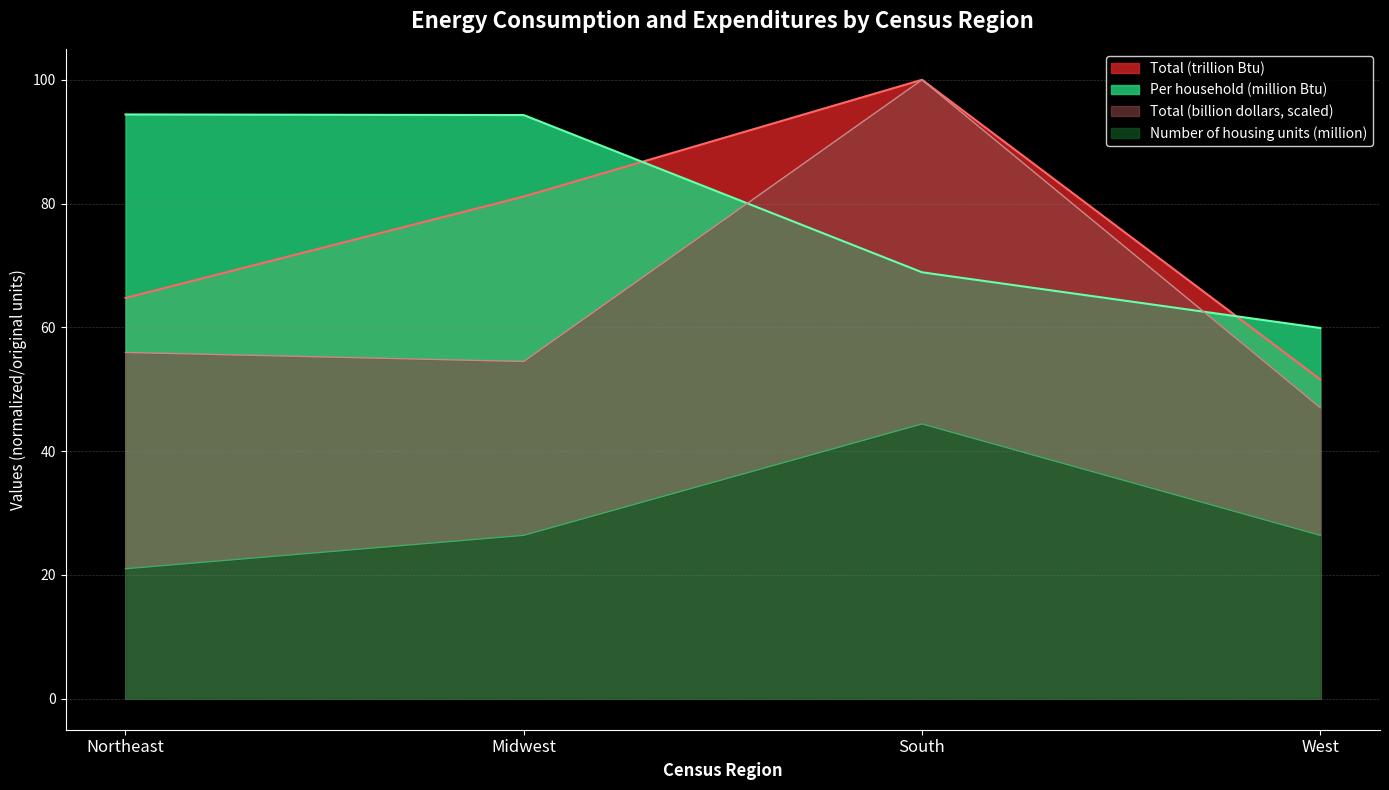

How many lines are shown in the chart?

4